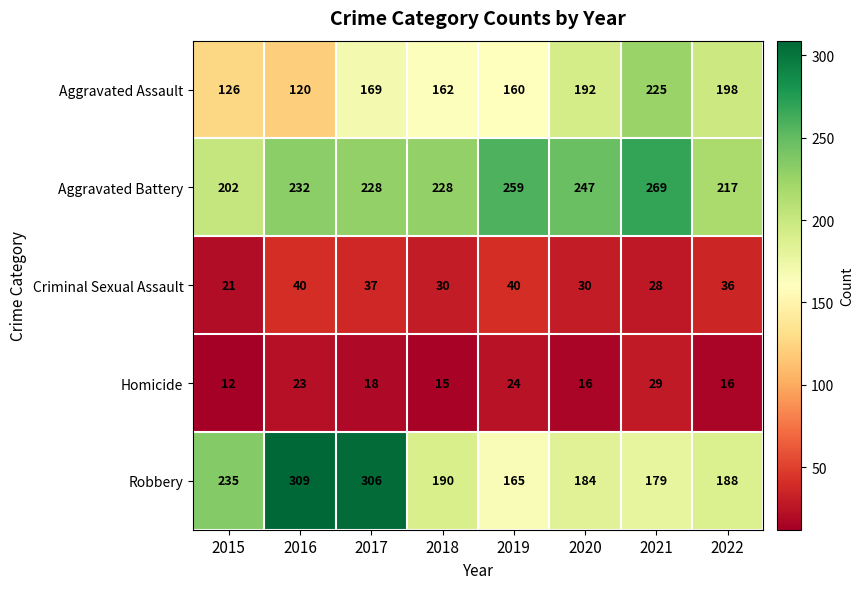

Rank the series by their maximum value, from lowest to highest.

Homicide, Criminal Sexual Assault, Aggravated Assault, Aggravated Battery, Robbery